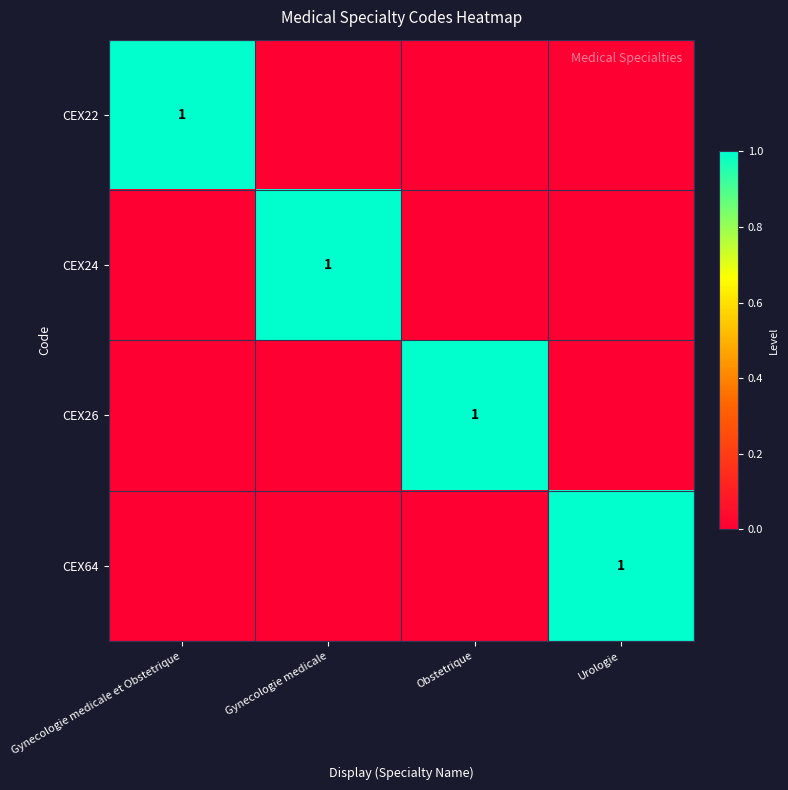

True or false: CEX26 has a value of 1 at Obstetrique.

True